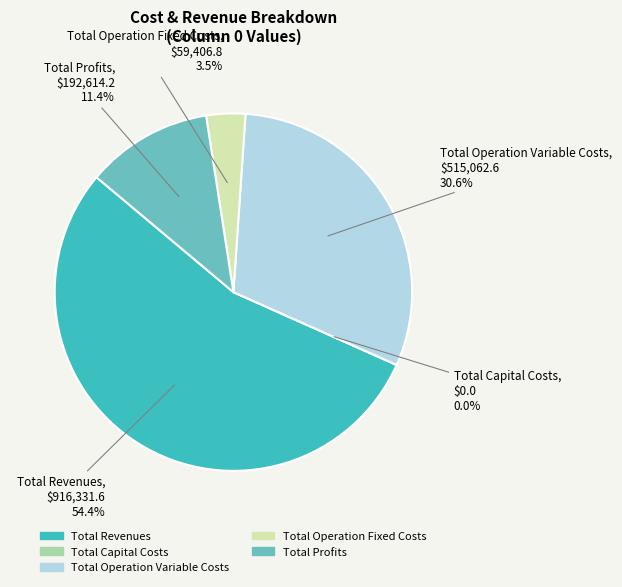

Which has a higher value, Total Capital Costs or Total Operation Variable Costs?

Total Operation Variable Costs